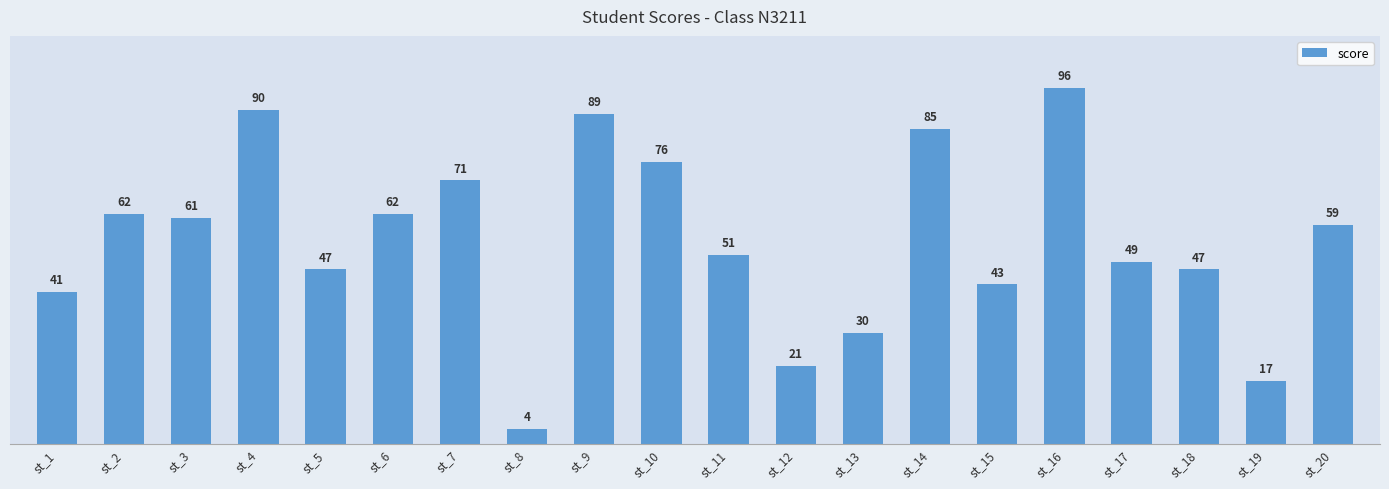

What is the minimum value shown in the chart?

4